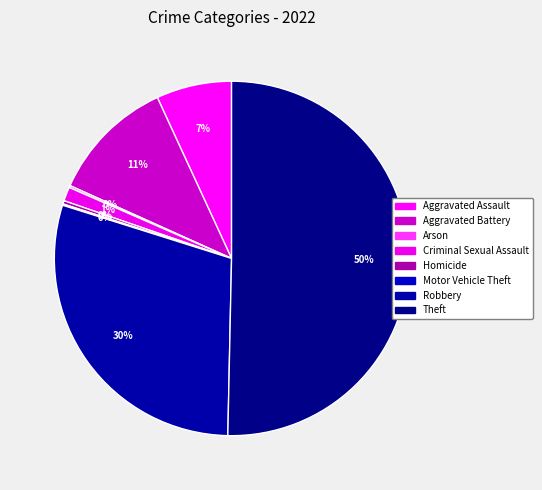

True or false: Criminal Sexual Assault accounts for 11% of the total.

False